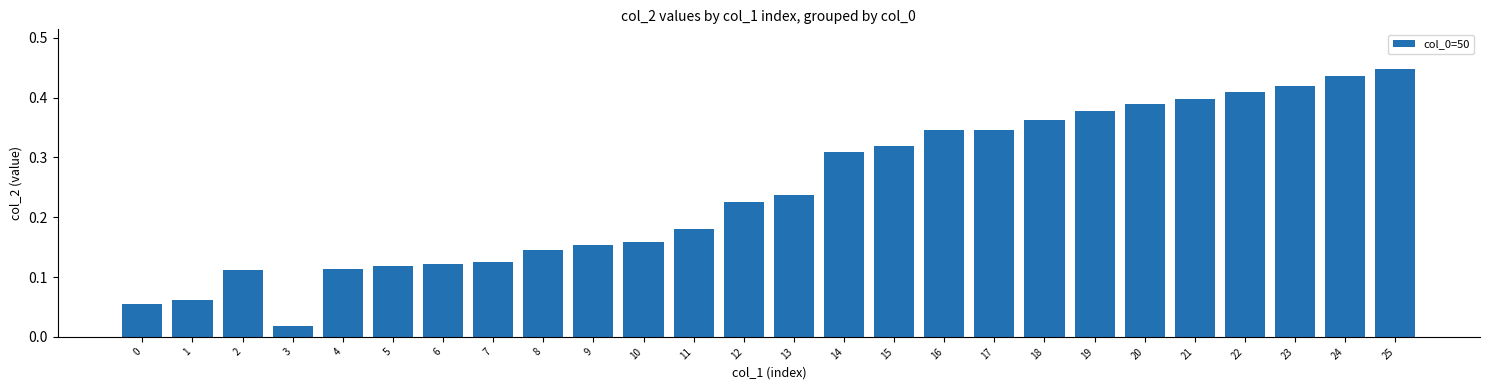

Which label corresponds to the smallest value in the chart?

3